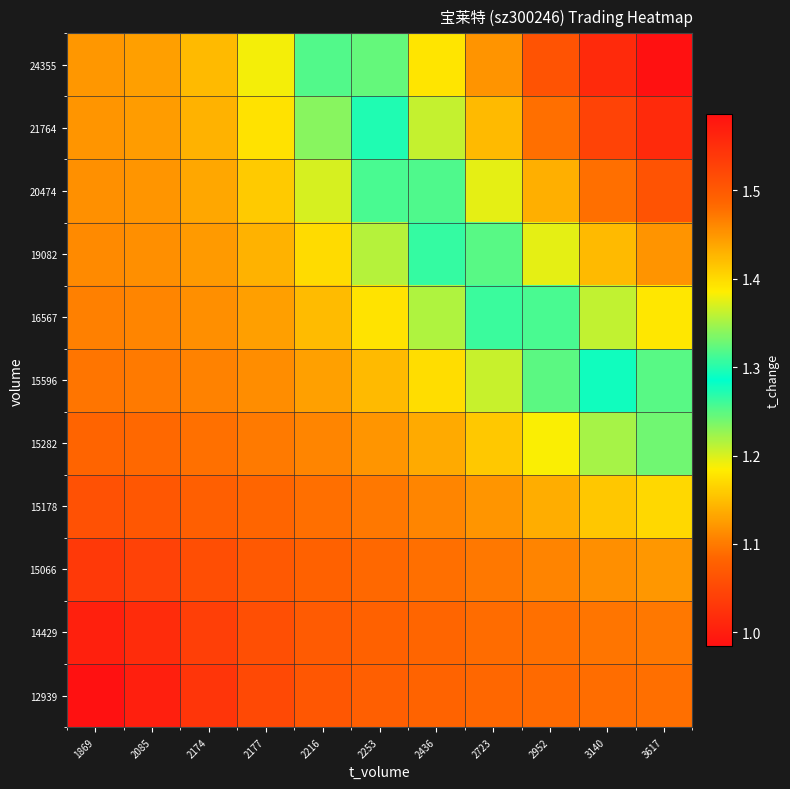

What is the total value across all series at 2253?

12.9